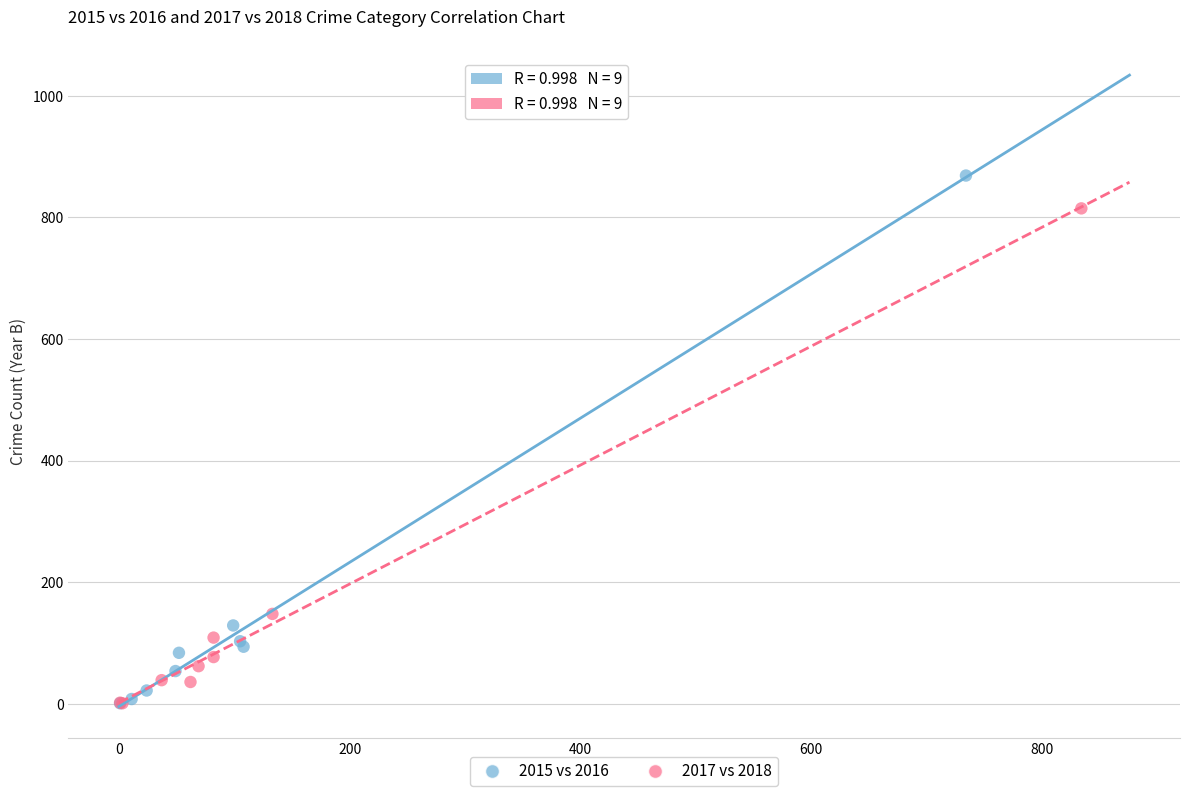

Which series reaches the maximum Y coordinate?

2015 vs 2016